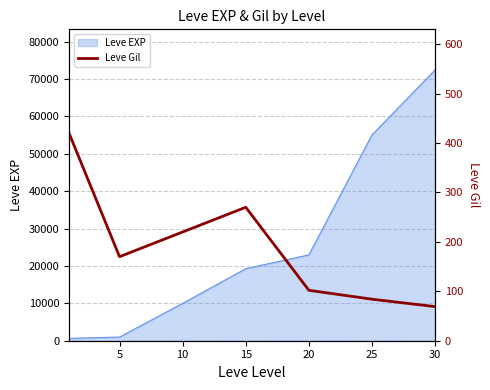

How many data points does each series have?

7